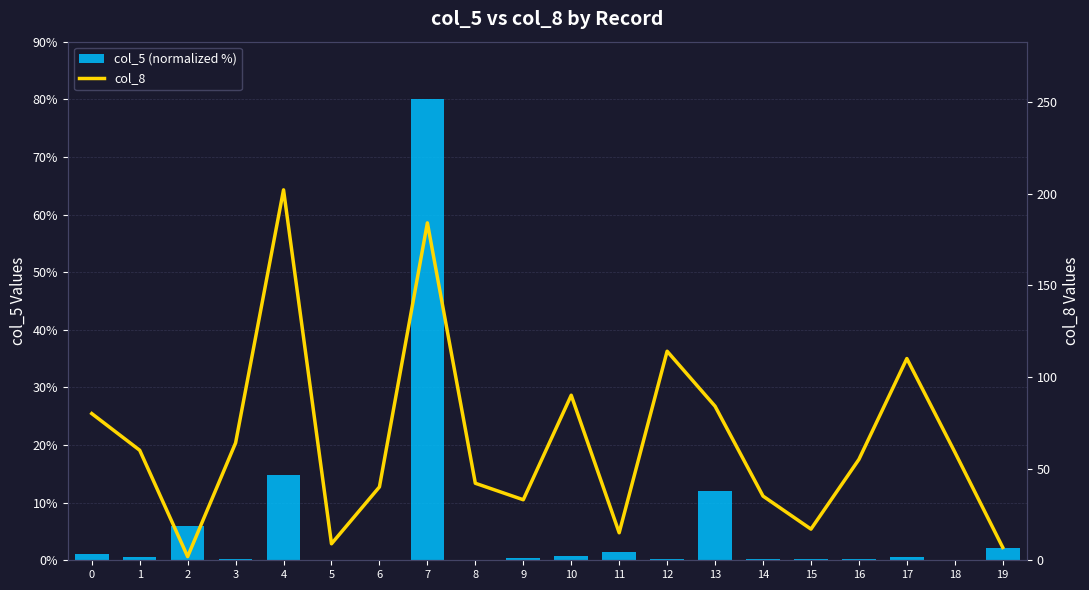

Rank the categories by col_8 value from highest to lowest.

4, 7, 12, 17, 10, 13, 0, 3, 1, 18, 16, 8, 6, 14, 9, 15, 11, 5, 19, 2